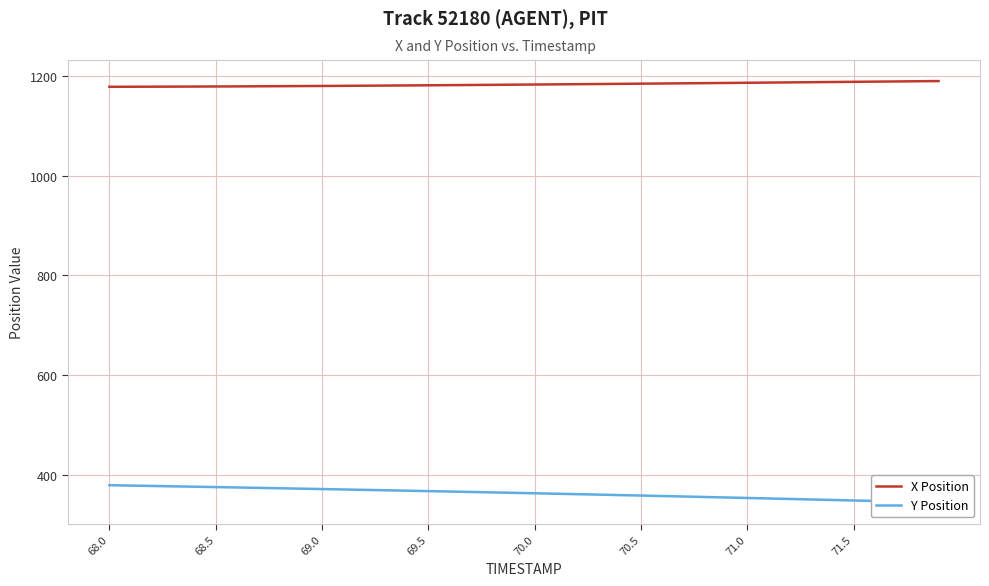

What is the maximum value for X Position?

1189.3